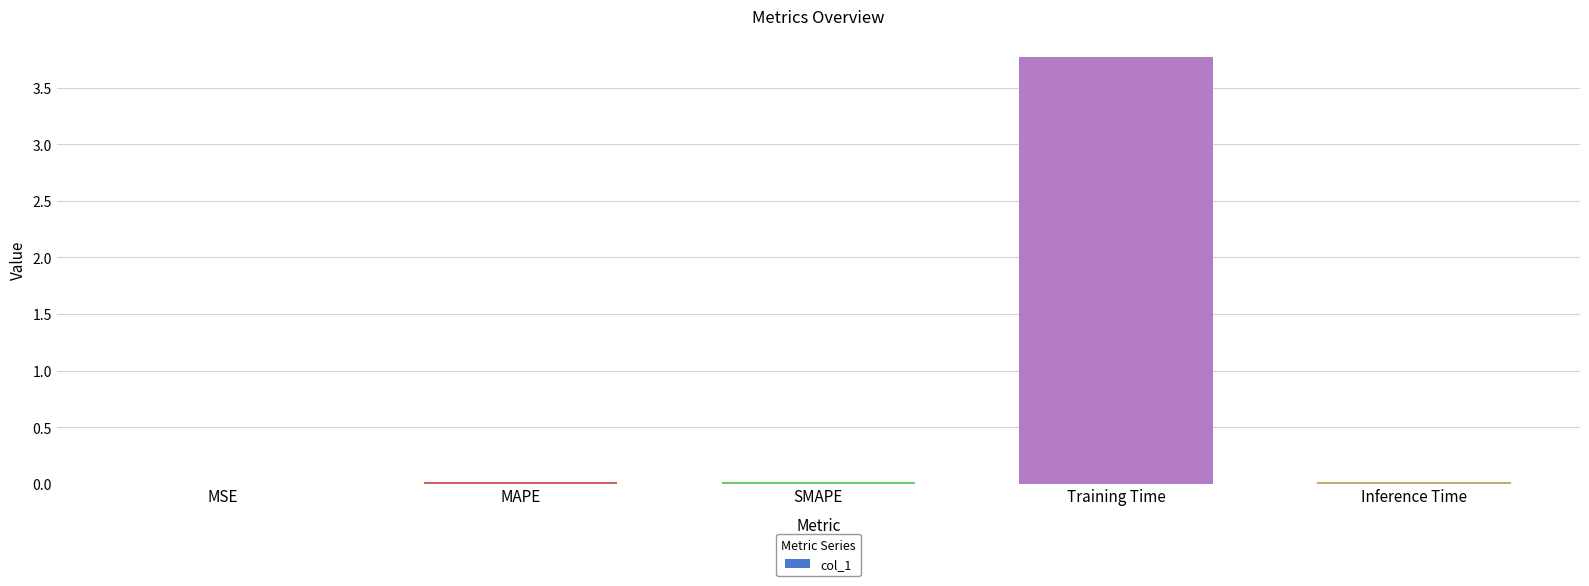

The chart shows a value of 0.0 at MAPE. True or false?

True